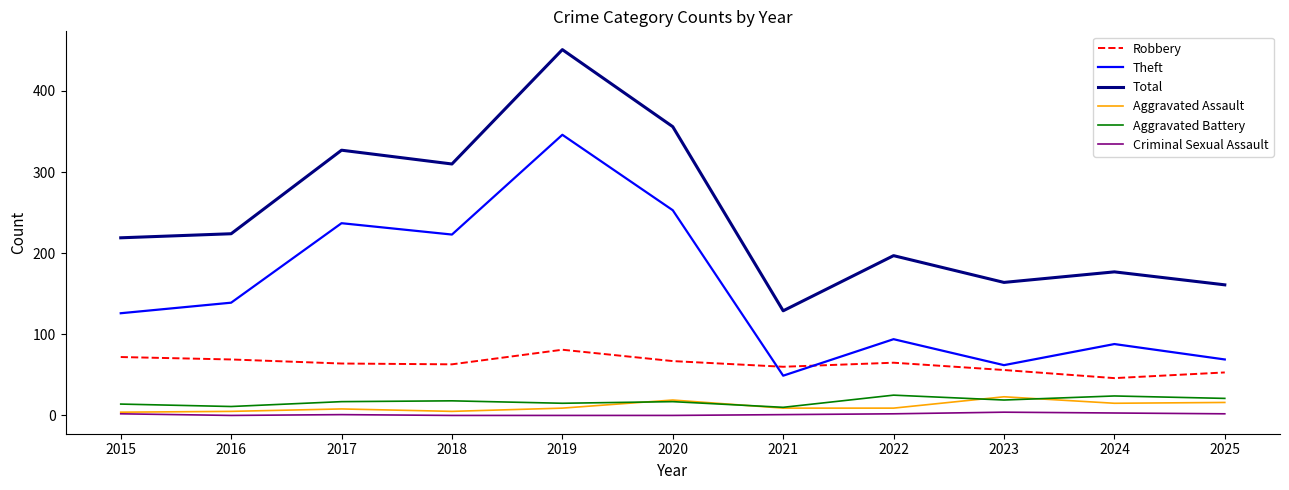

At which category is the sum across all series the highest?

2019